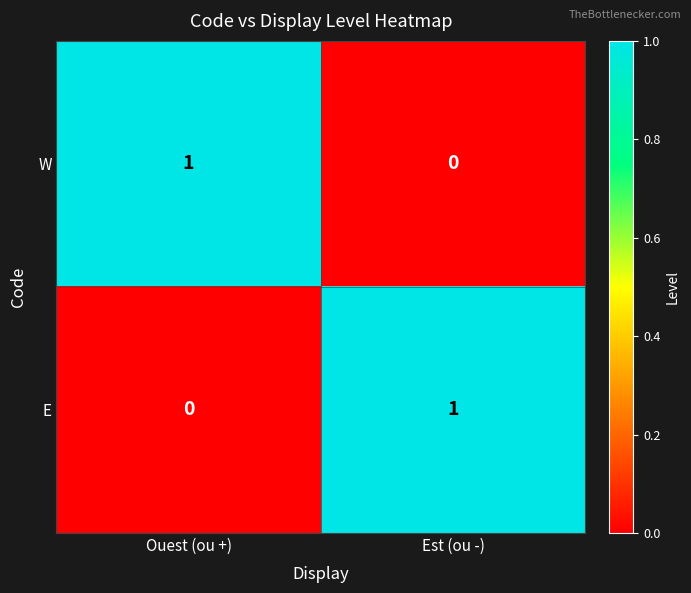

Reading left to right, list all the values displayed in this chart.

W: 1	0
E: 0	1